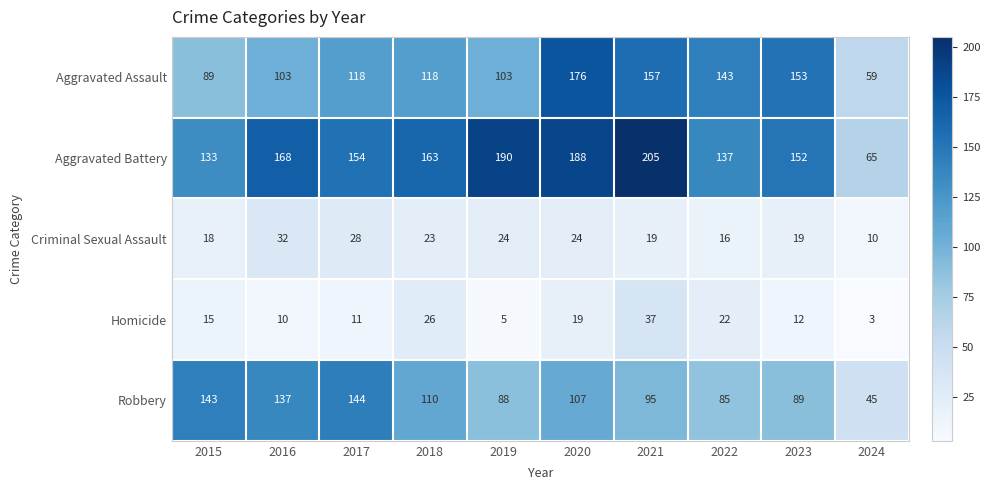

What is the average value of the Criminal Sexual Assault series?

21